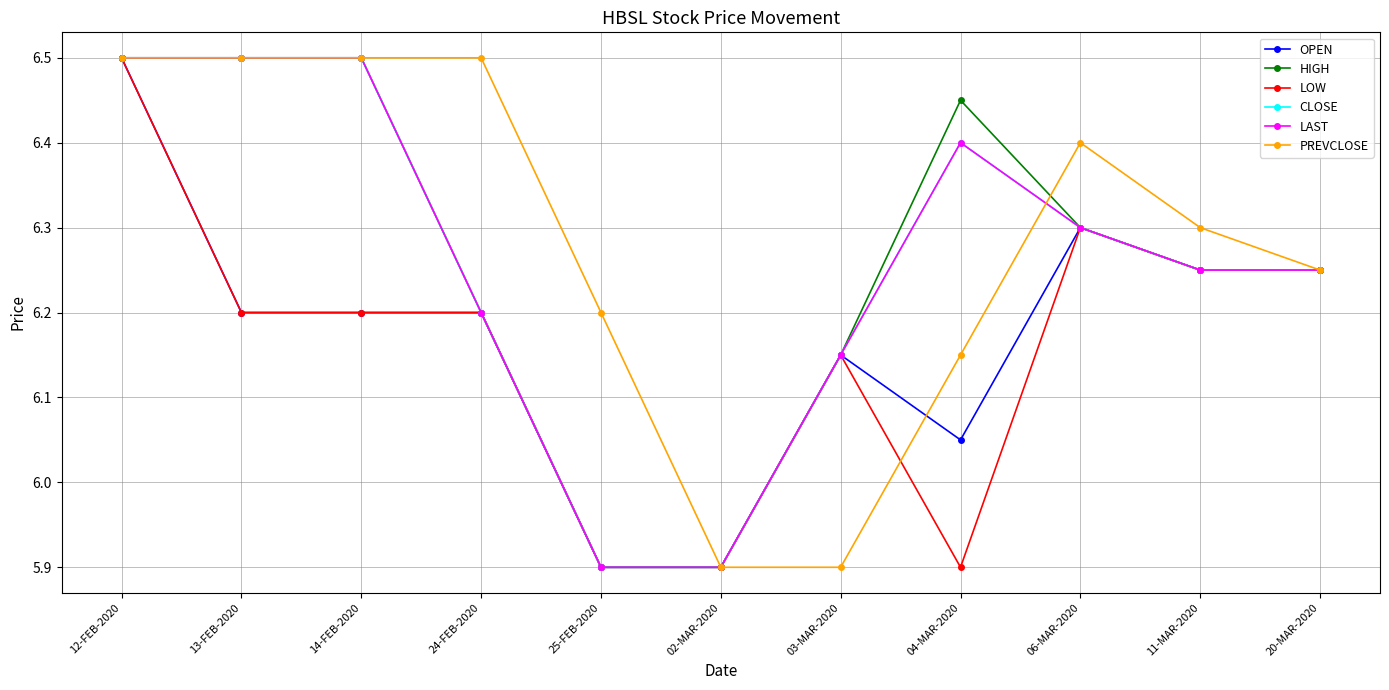

True or false: HIGH and CLOSE intersect in this chart.

False